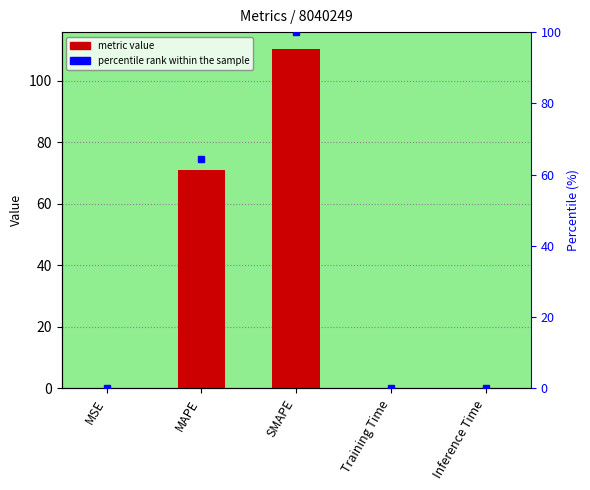

Rank the categories by value from lowest to highest.

MSE, Training Time, Inference Time, MAPE, SMAPE